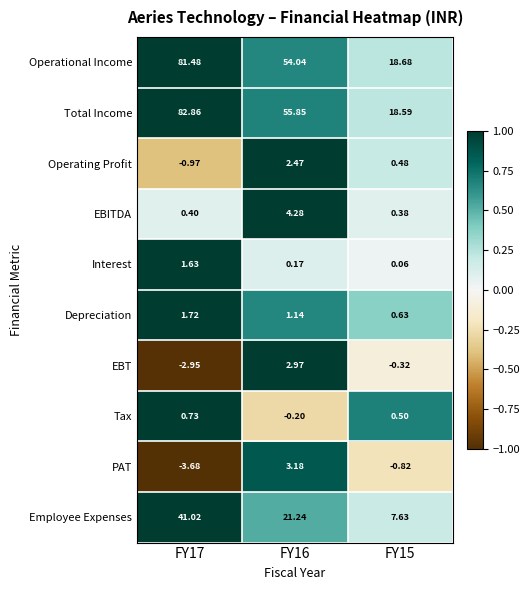

Which series has the largest total across all categories?

Total Income